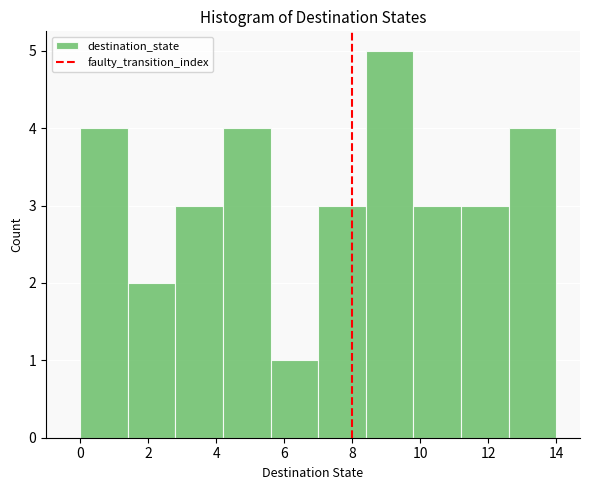

Reading left to right, transcribe this chart: for each bar, give the range it covers on the x-axis and its height. The values are not printed on the chart, so give them approximately, as read against the axis.

0.0 to 1.4: 4
1.4 to 2.8: 2
2.8 to 4.2: 3
4.2 to 5.6: 4
5.6 to 7.0: 1
7.0 to 8.4: 3
8.4 to 9.8: 5
9.8 to 11.2: 3
11.2 to 12.6: 3
12.6 to 14.0: 4